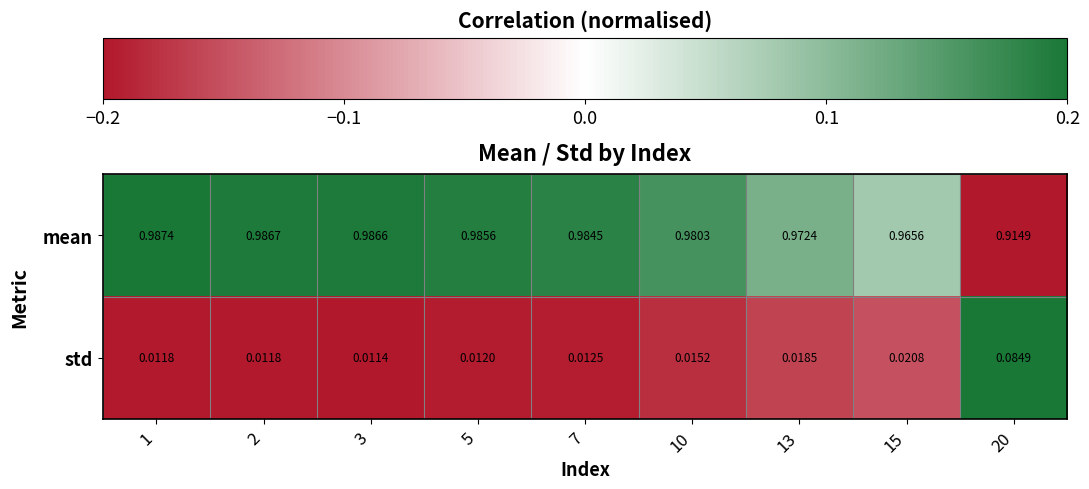

How many data points does each series have?

9